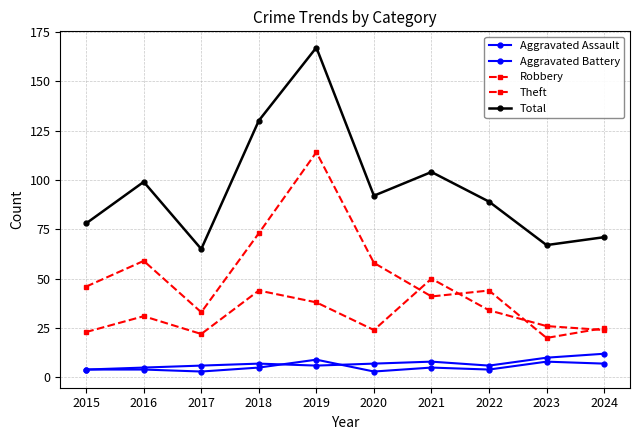

How many data points in Aggravated Assault are less than 5?

5